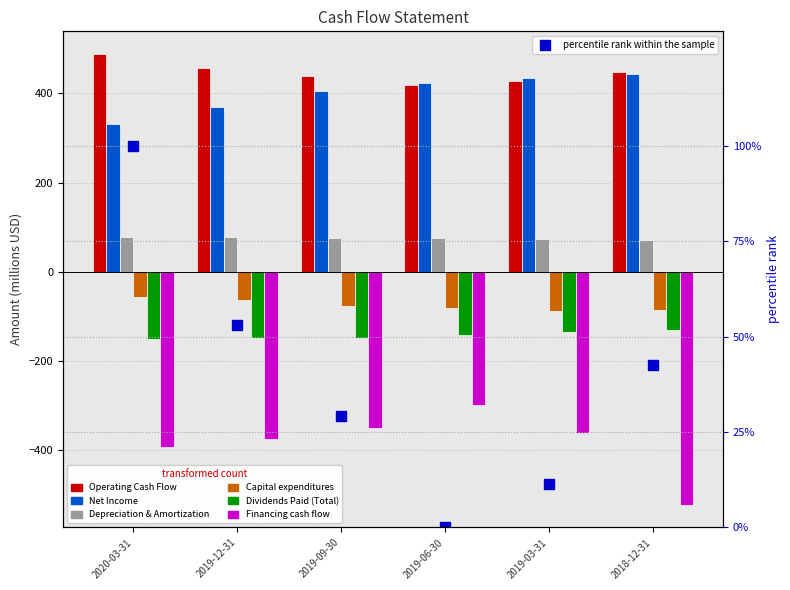

Are the bars horizontal?

No